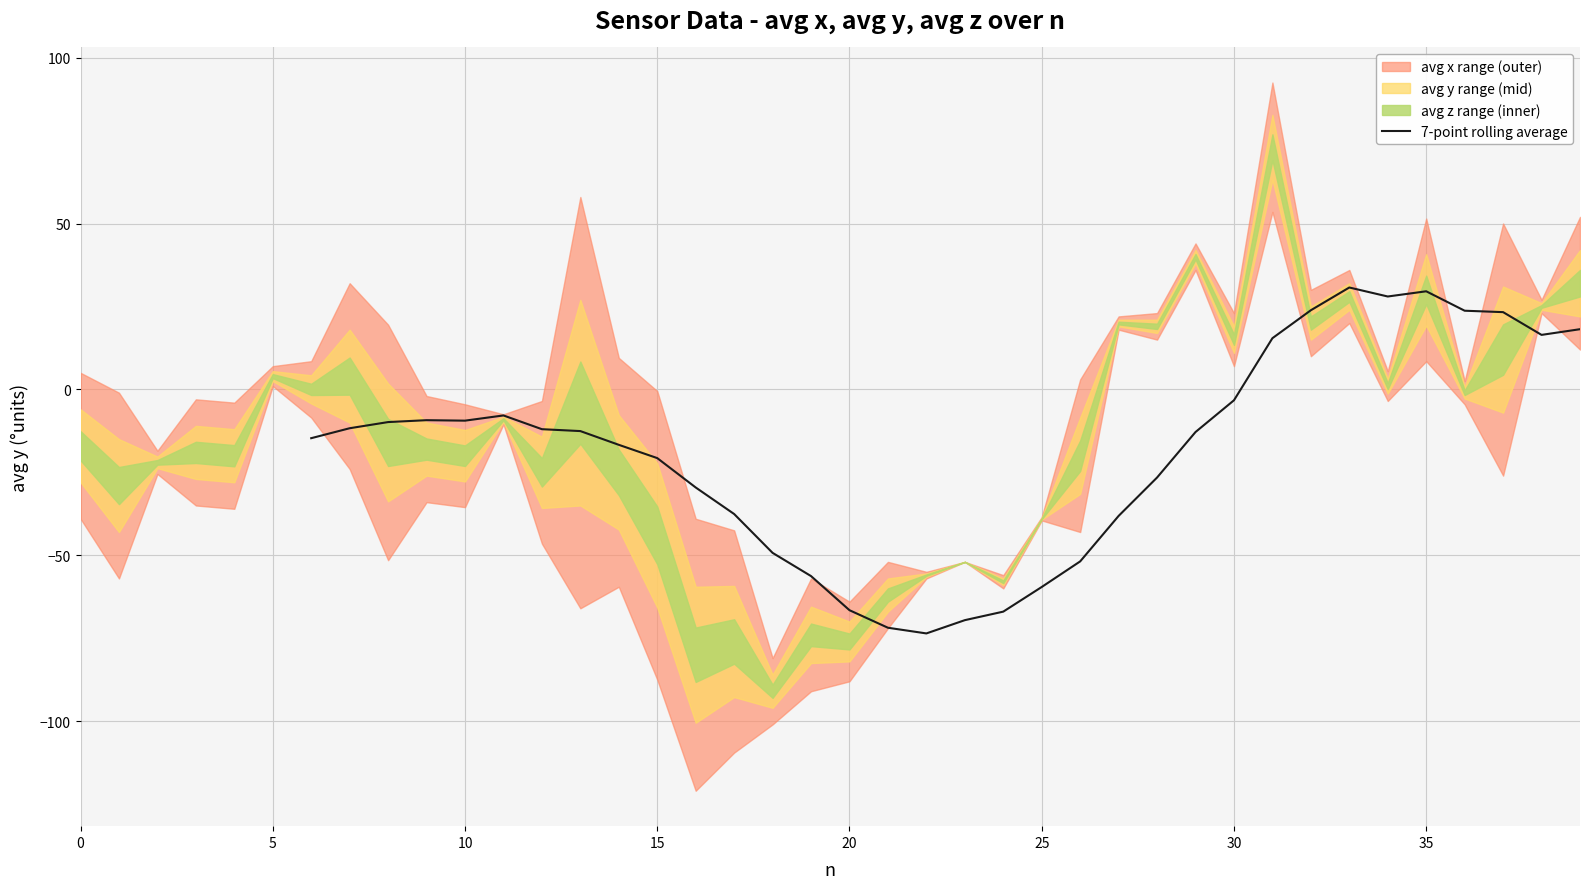

Does the chart display data point markers on the line(s)?

No